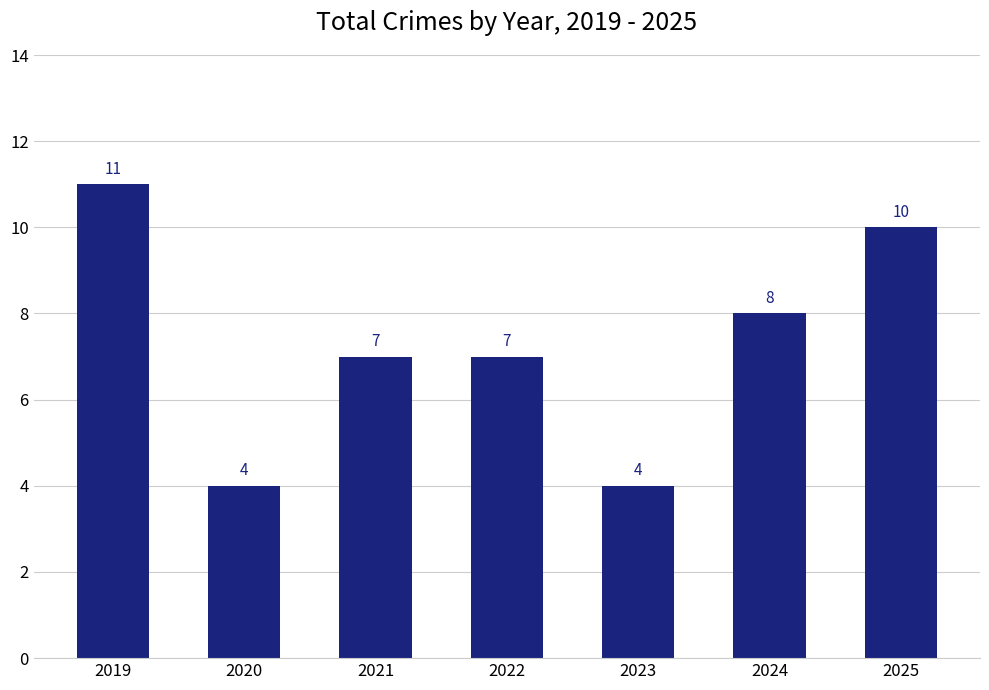

Where does the data first go above 7?

2019